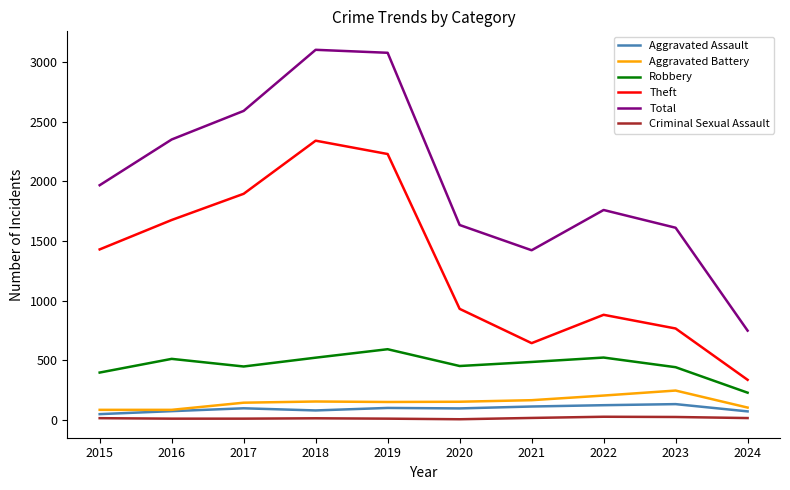

How many distinct data groups are displayed?

6